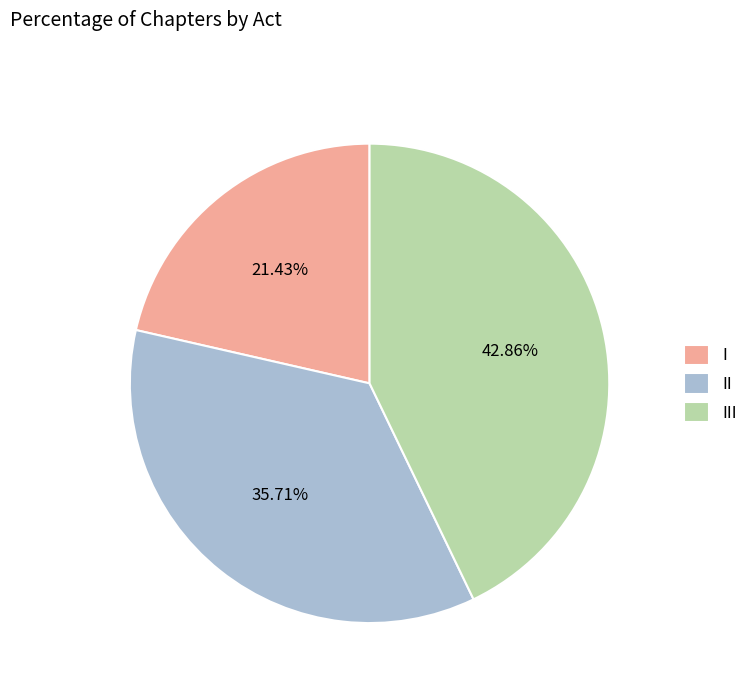

What percentage do I and III together represent?

64.3%